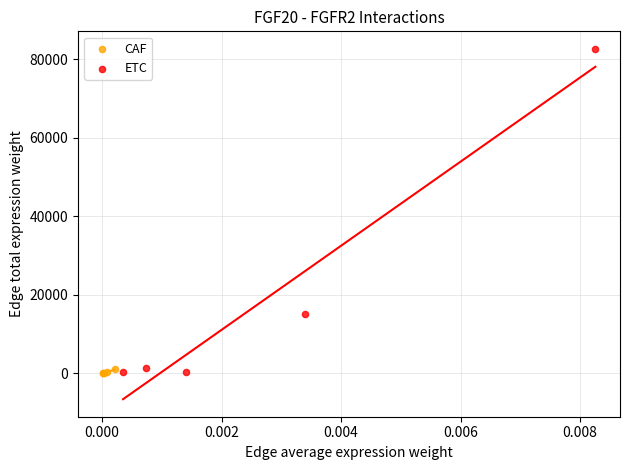

Which series contains the highest Y value?

ETC